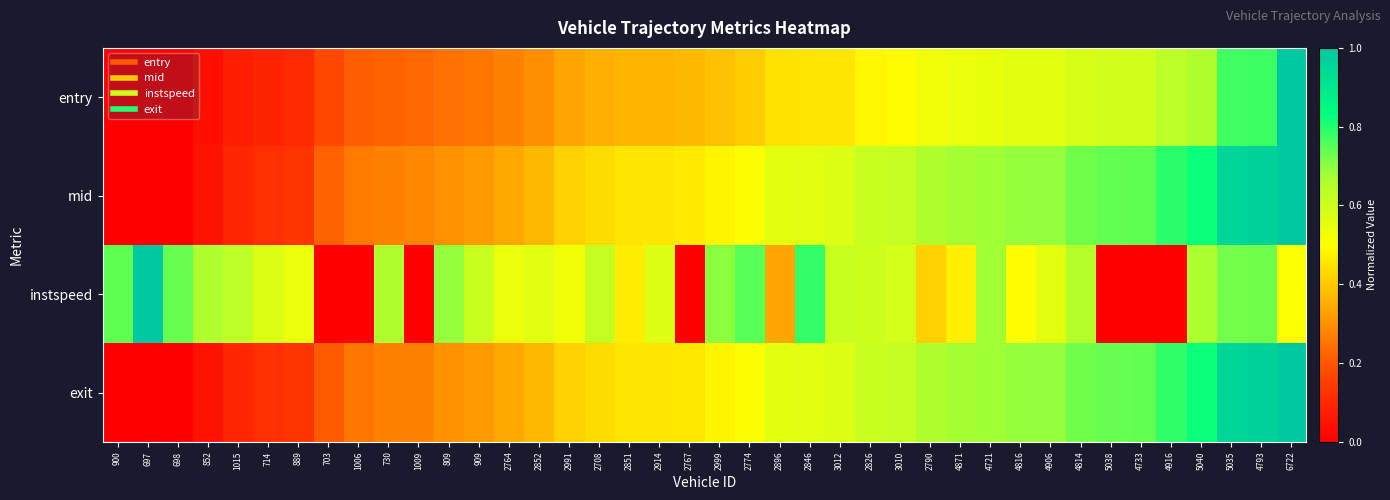

Reading left to right, list all the values displayed in this chart.

entry: 900=0.0	697=0.0	698=0.0	852=0.0	1015=0.1	714=0.1	889=0.1	703=0.2	1006=0.2	730=0.2	1009=0.2	809=0.2	909=0.3	2764=0.3	2852=0.3	2991=0.3	2708=0.4	2851=0.4	2914=0.4	2767=0.4	2999=0.4	2774=0.4	2896=0.4	2846=0.4	3012=0.5	2826=0.5	3010=0.5	2790=0.5	4871=0.5	4721=0.5	4816=0.6	4906=0.6	4814=0.6	5038=0.6	4733=0.6	4916=0.6	5040=0.7	5035=0.8	4793=0.8	6722=1.0
mid: 900=0.0	697=0.0	698=0.0	852=0.0	1015=0.1	714=0.1	889=0.1	703=0.2	1006=0.3	730=0.3	1009=0.3	809=0.3	909=0.3	2764=0.3	2852=0.4	2991=0.4	2708=0.4	2851=0.5	2914=0.5	2767=0.5	2999=0.5	2774=0.5	2896=0.6	2846=0.6	3012=0.6	2826=0.6	3010=0.6	2790=0.7	4871=0.7	4721=0.7	4816=0.7	4906=0.7	4814=0.7	5038=0.7	4733=0.7	4916=0.8	5040=0.8	5035=1.0	4793=1.0	6722=1.0
instspeed: 900=0.7	697=1.0	698=0.7	852=0.7	1015=0.6	714=0.6	889=0.5	703=0.0	1006=0.0	730=0.7	1009=0.0	809=0.7	909=0.6	2764=0.5	2852=0.6	2991=0.5	2708=0.6	2851=0.5	2914=0.6	2767=0.0	2999=0.7	2774=0.7	2896=0.3	2846=0.8	3012=0.6	2826=0.6	3010=0.6	2790=0.4	4871=0.5	4721=0.7	4816=0.5	4906=0.6	4814=0.7	5038=0.0	4733=0.0	4916=0.0	5040=0.7	5035=0.7	4793=0.7	6722=0.5
exit: 900=0.0	697=0.0	698=0.0	852=0.0	1015=0.1	714=0.1	889=0.1	703=0.2	1006=0.3	730=0.3	1009=0.3	809=0.3	909=0.3	2764=0.3	2852=0.4	2991=0.4	2708=0.4	2851=0.5	2914=0.5	2767=0.5	2999=0.5	2774=0.5	2896=0.6	2846=0.6	3012=0.6	2826=0.6	3010=0.6	2790=0.7	4871=0.7	4721=0.7	4816=0.7	4906=0.7	4814=0.7	5038=0.7	4733=0.7	4916=0.8	5040=0.8	5035=1.0	4793=1.0	6722=1.0